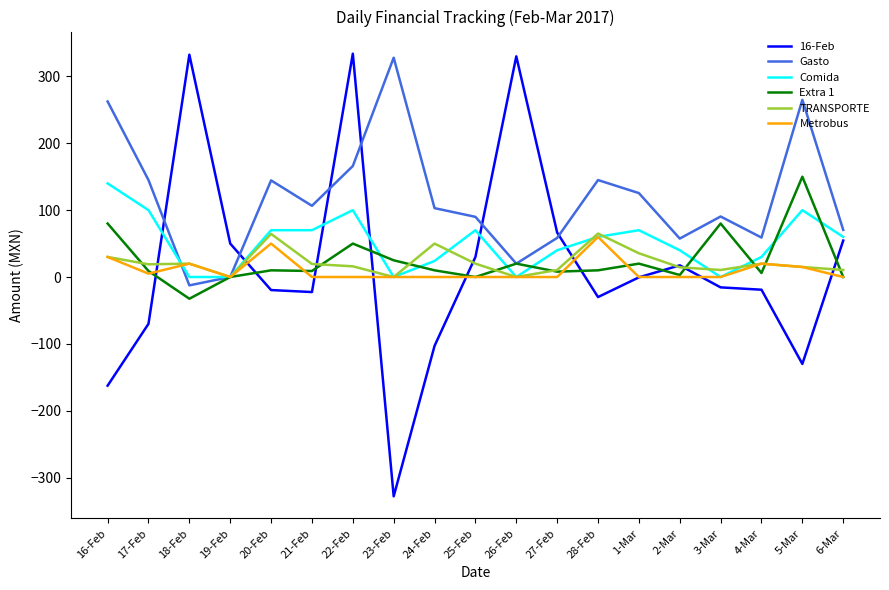

Does the chart display data point markers on the line(s)?

No